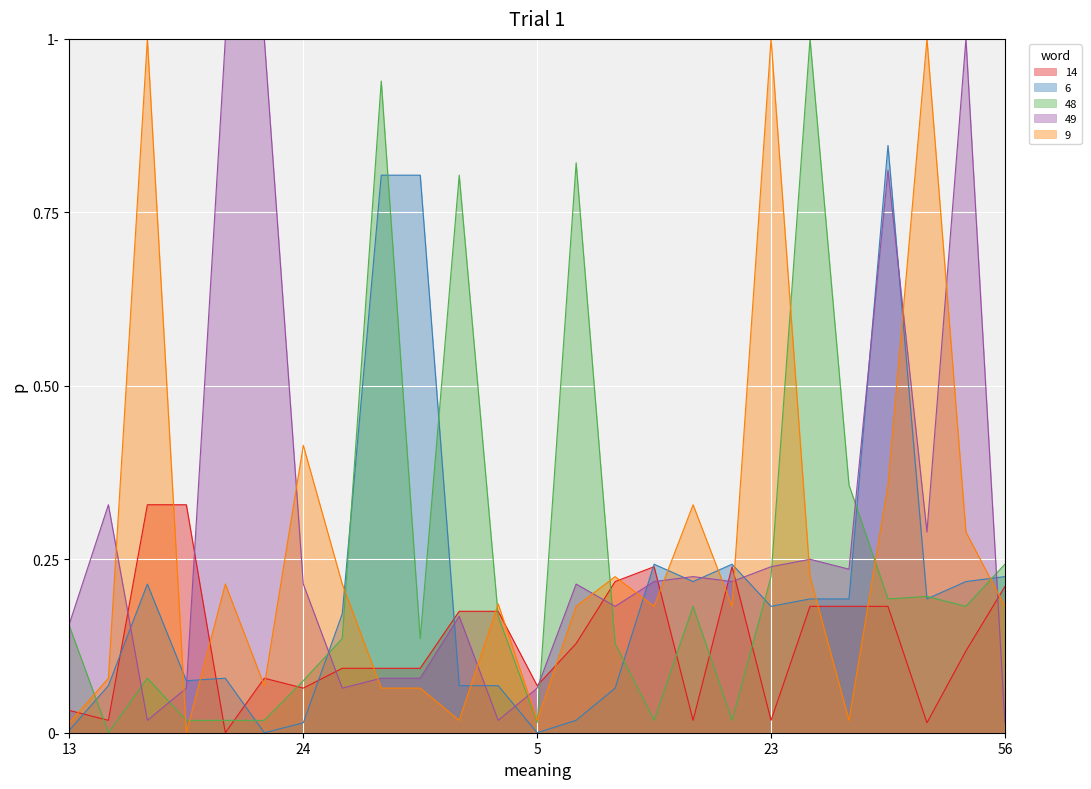

What are all the series names shown in the legend?

14, 6, 48, 49, 9